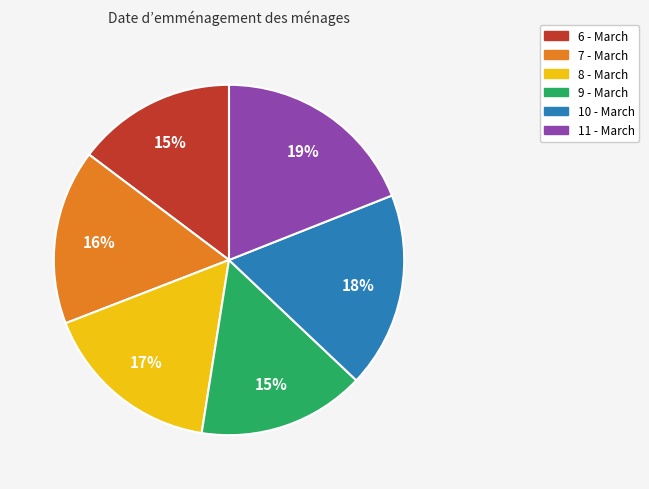

Is there a majority slice in this chart?

No